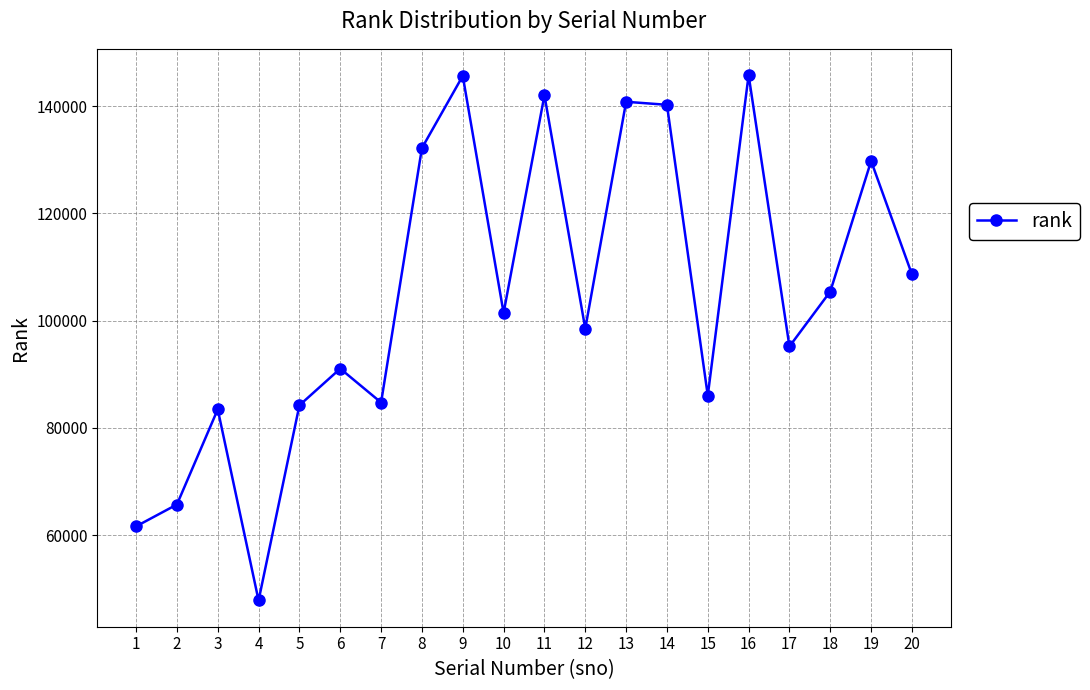

Between 20 and 3, which is larger?

20